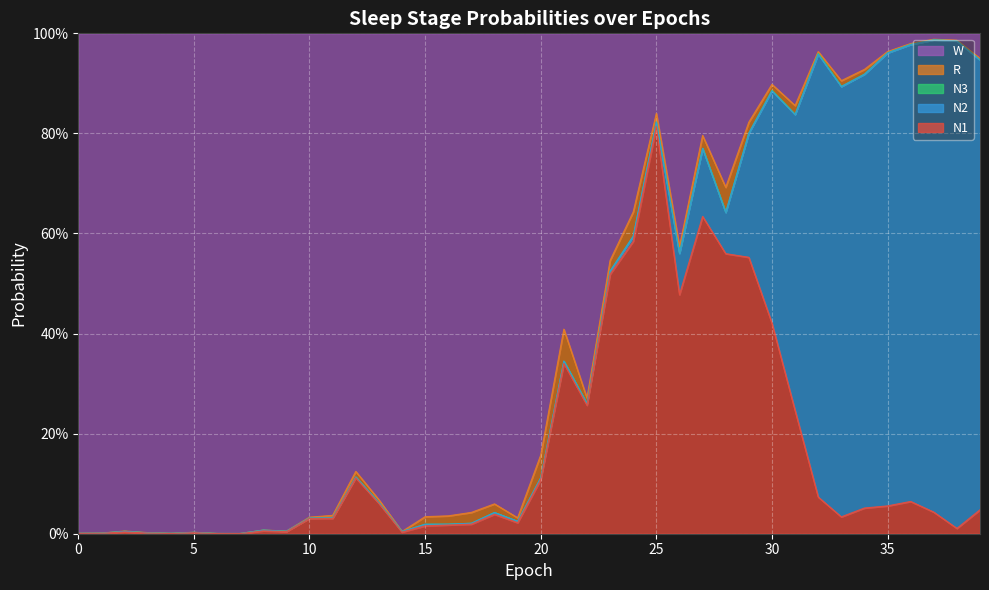

What are all the series names shown in the legend?

N1, N2, N3, R, W